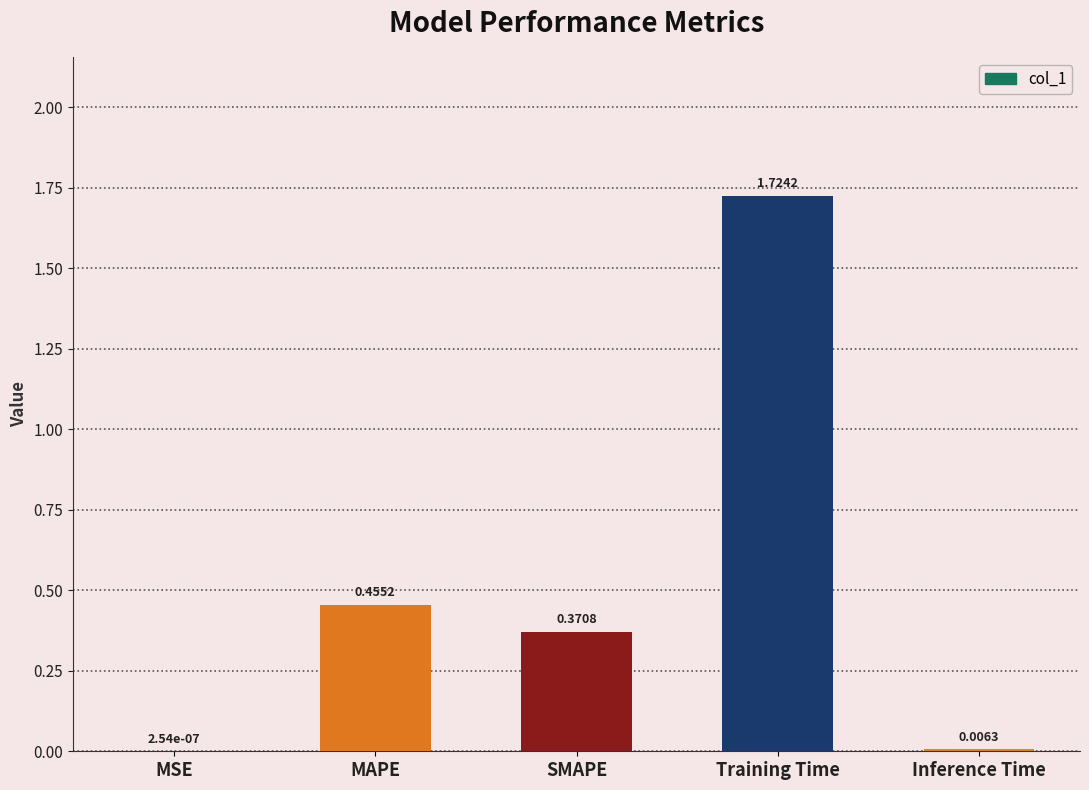

Which label corresponds to the largest value in the chart?

Training Time